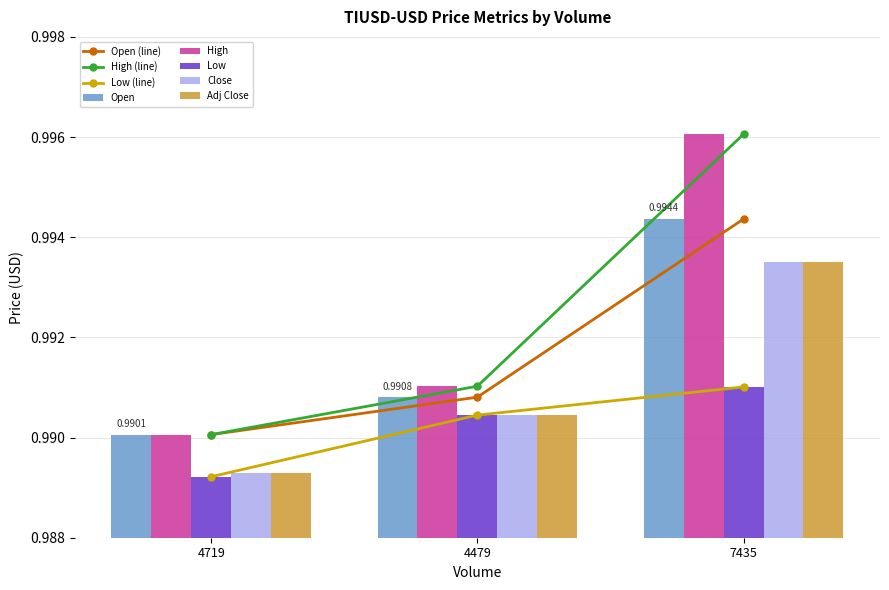

How many Close values are between 0 and 1?

3